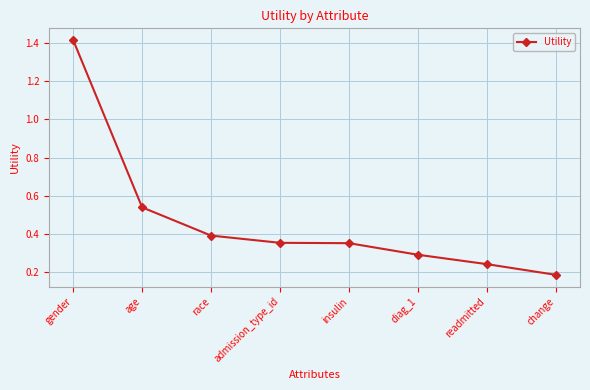

How many distinct data groups are displayed?

1